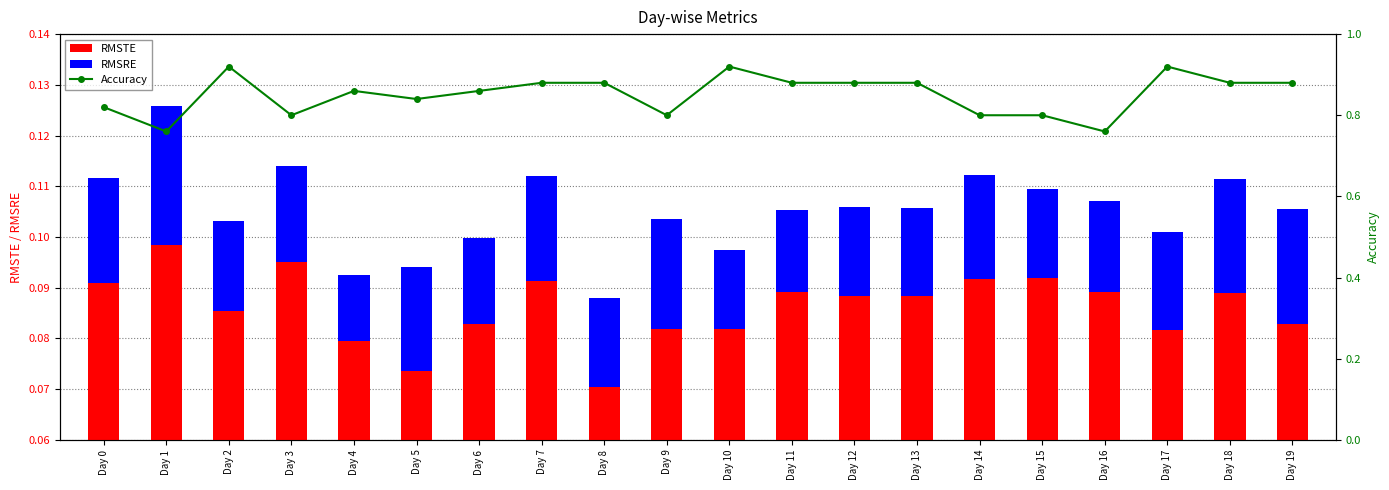

What is the value of the Accuracy bar at the 17th from the left?

0.8